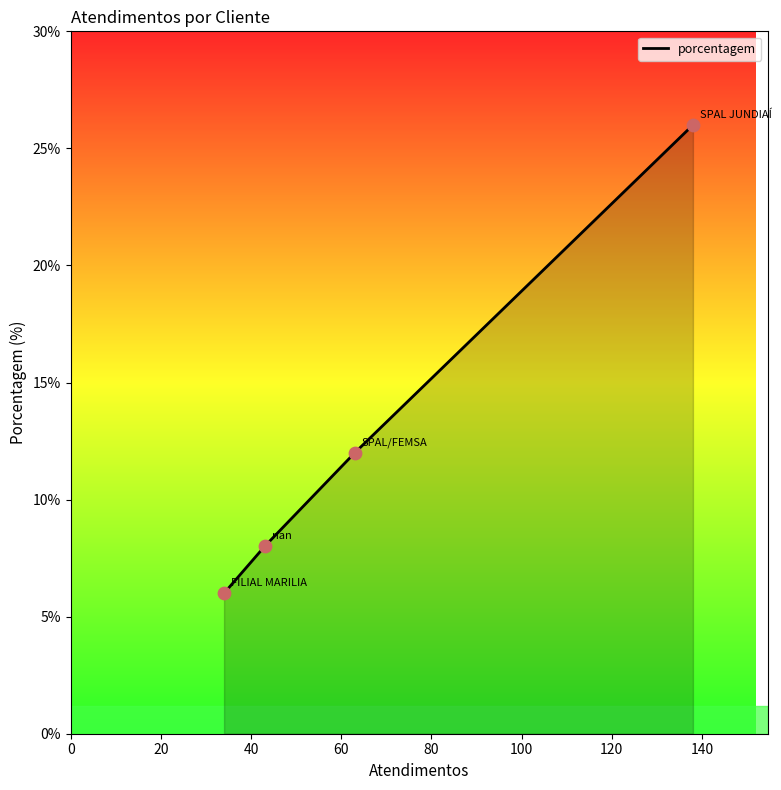

What is the maximum value shown in the chart?

26